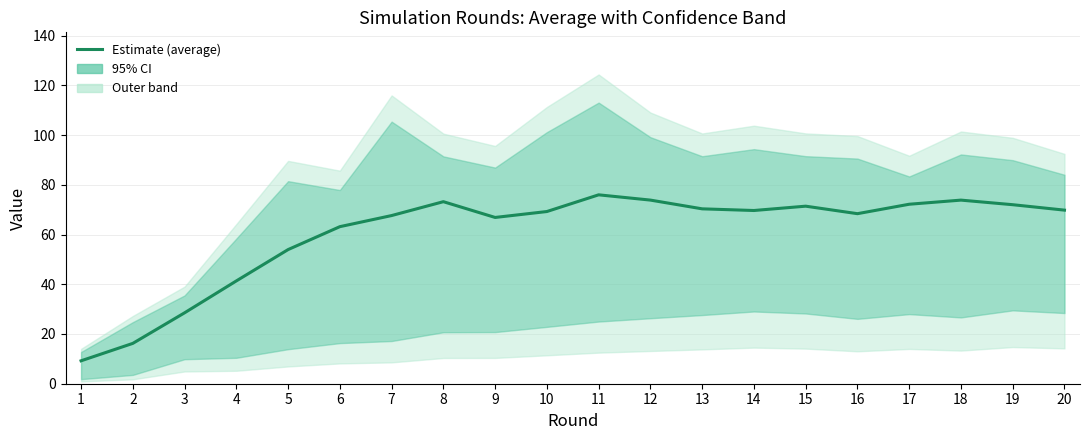

Approximately how many times larger is the value at 9 compared to 19?

0.9